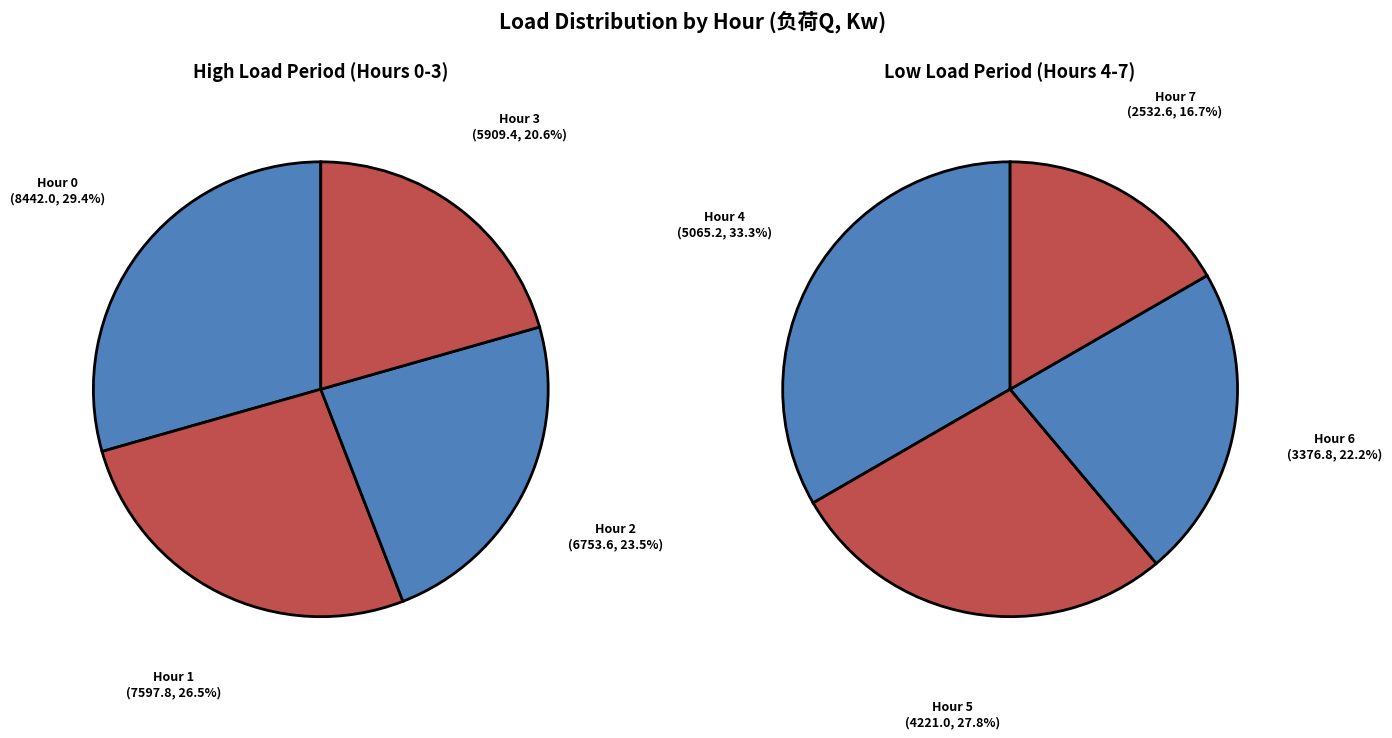

Which category has the smallest portion of the pie?

3